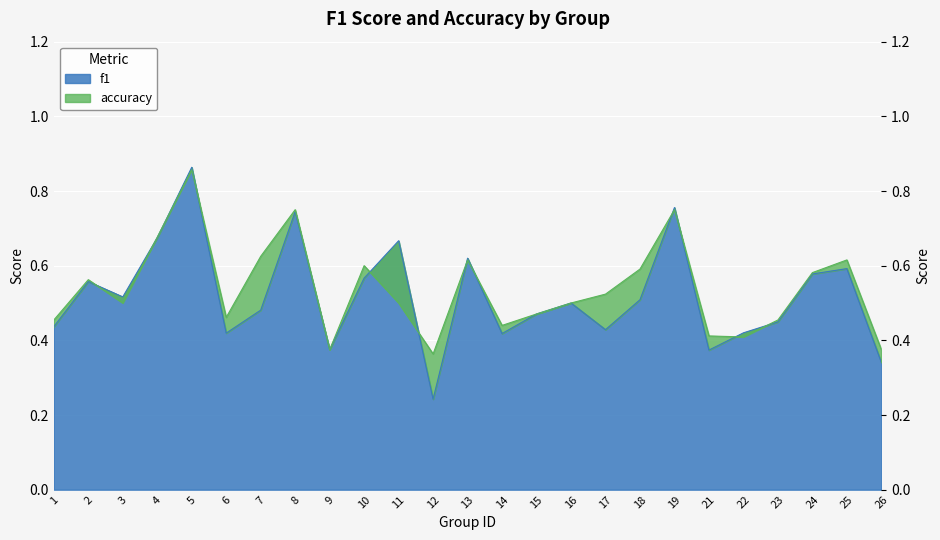

True or false: accuracy has a value of 0.5 at 17.

True